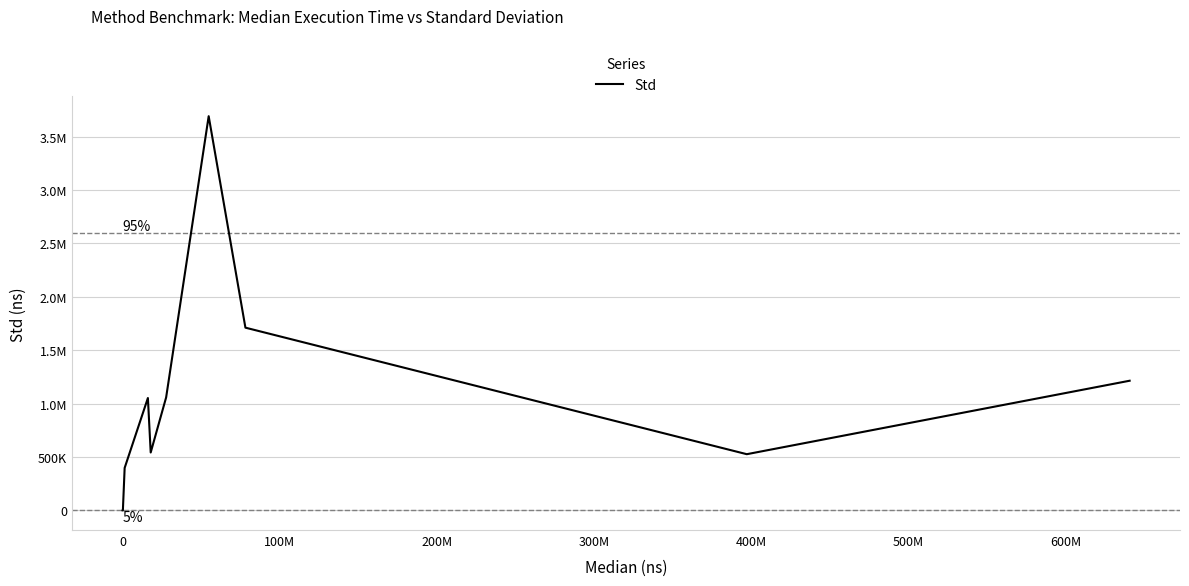

What is the difference between the maximum and minimum values?

3690897.0